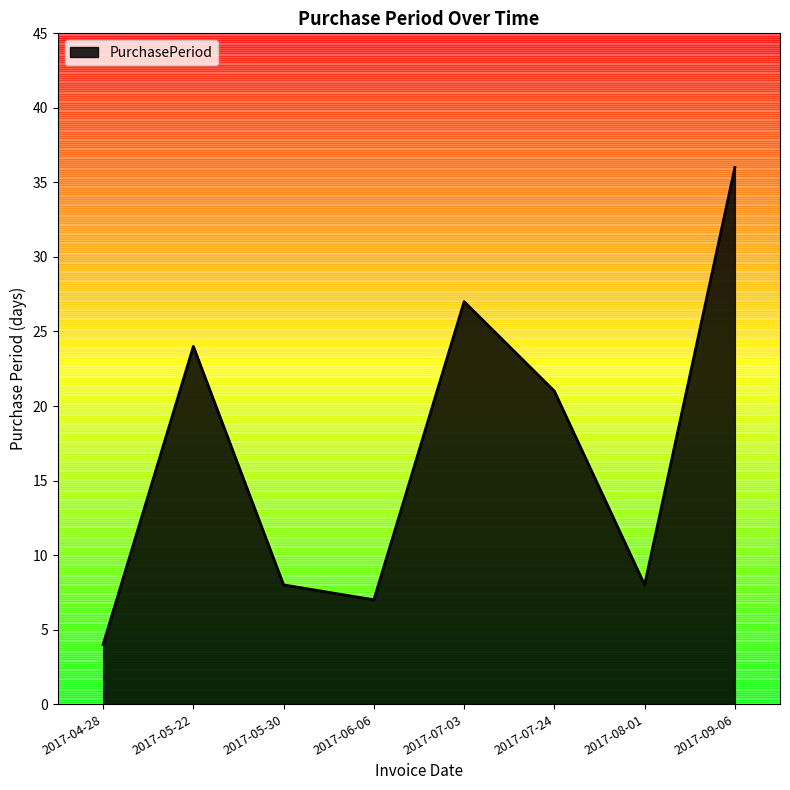

What is the approximate value at 2017-07-24, to the nearest 10?

20